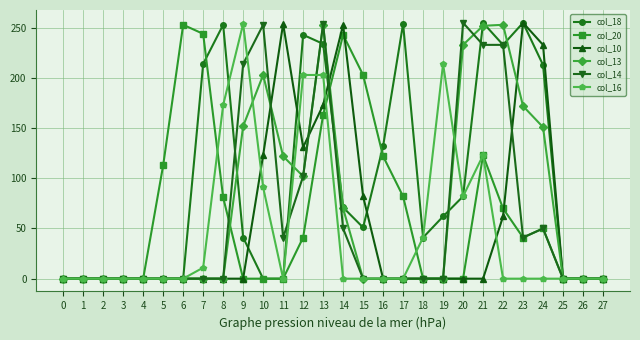

The col_13 series shows 140 at 22. True or false?

False